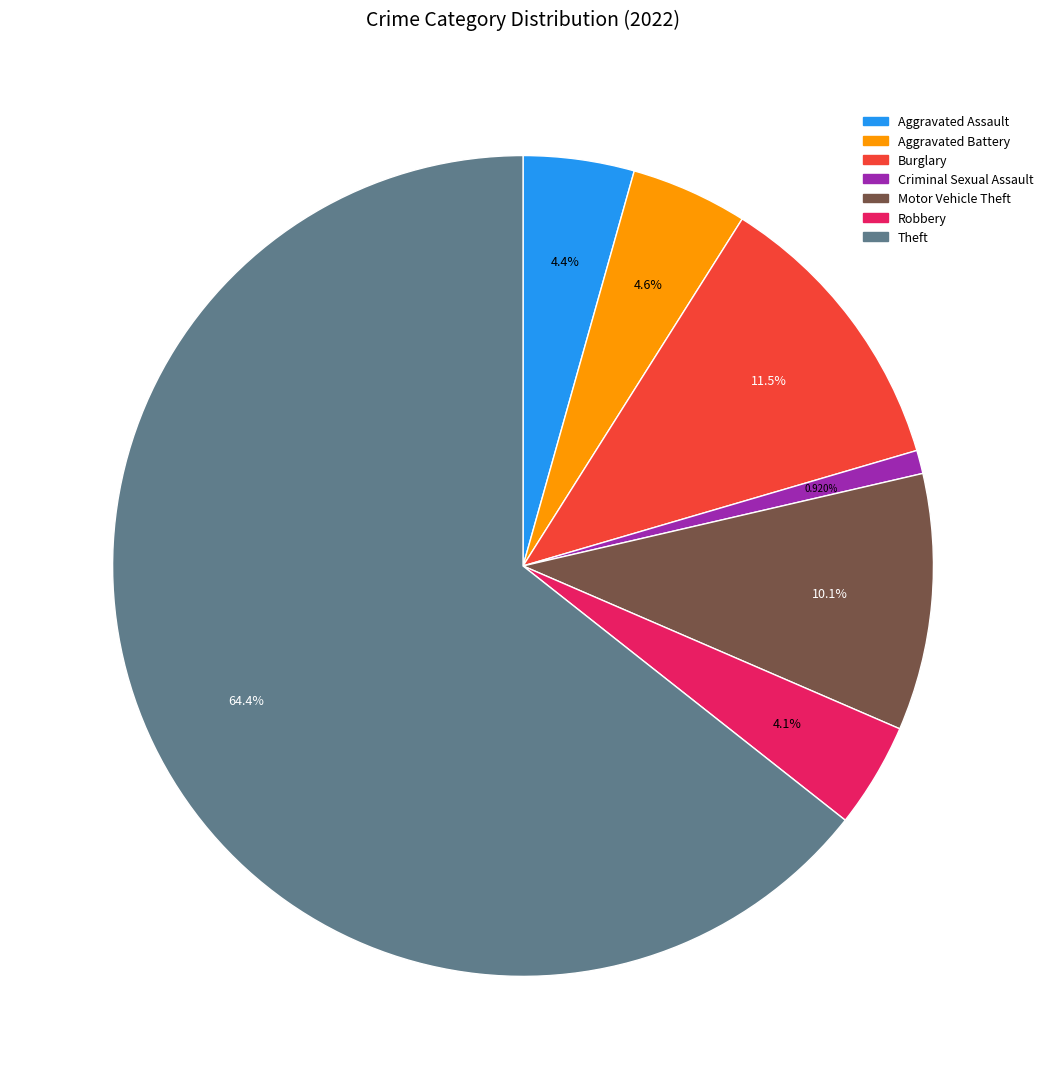

Does any single category account for the majority?

Yes